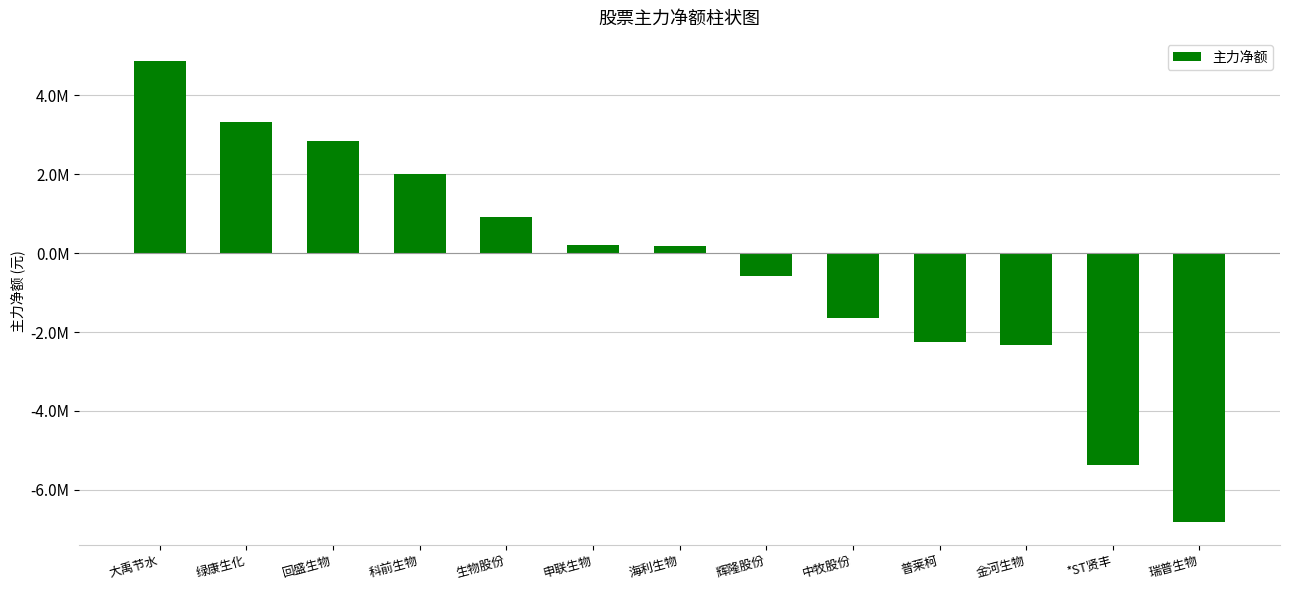

Are the bars horizontal?

No